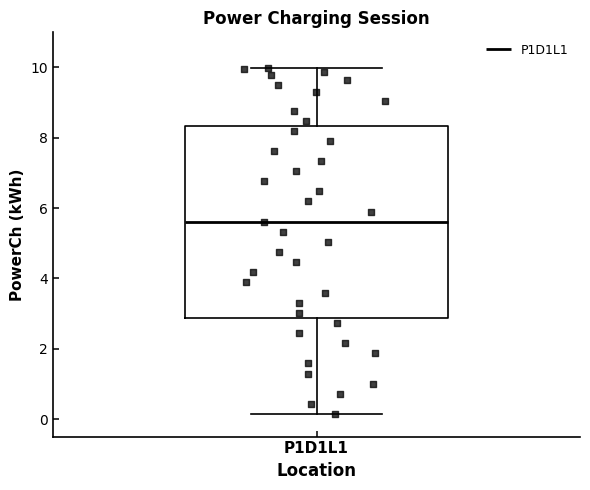

Transcribe this box plot: give where the median line is, the range the box spans, and where the two whiskers end, as read against the y-axis. The values are not printed on the chart, so give them approximately, as read against the axis.

median 5.6, box 2.8 to 8.4, whiskers 0.2 to 10.0